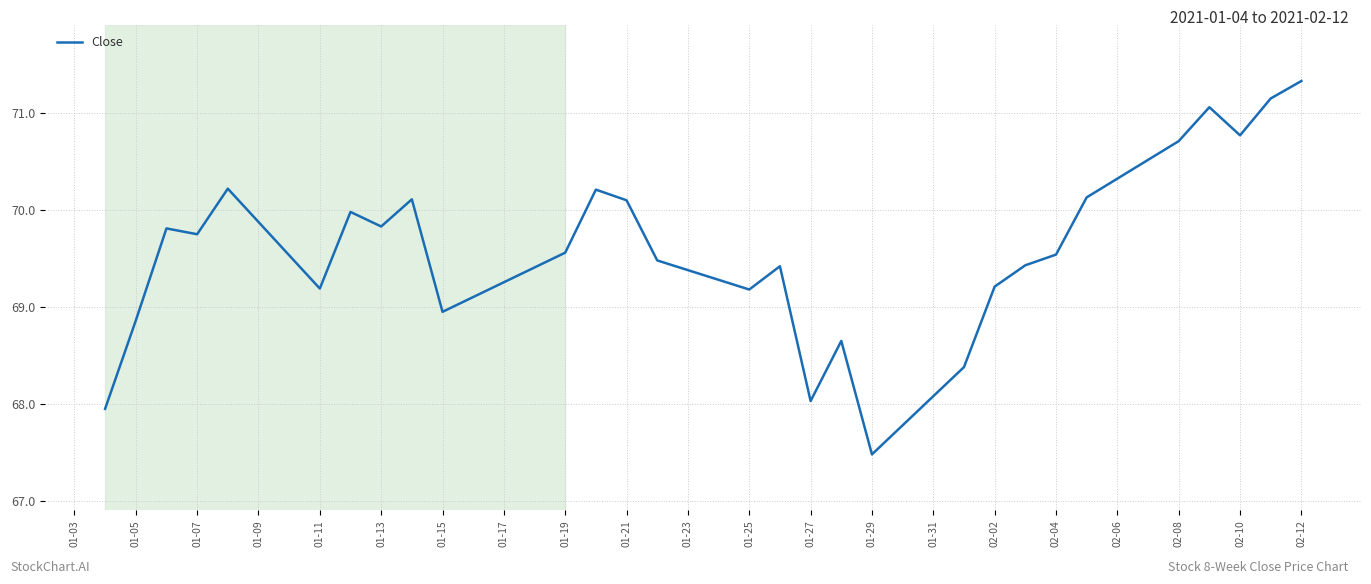

What is the difference between the maximum and minimum values?

3.8